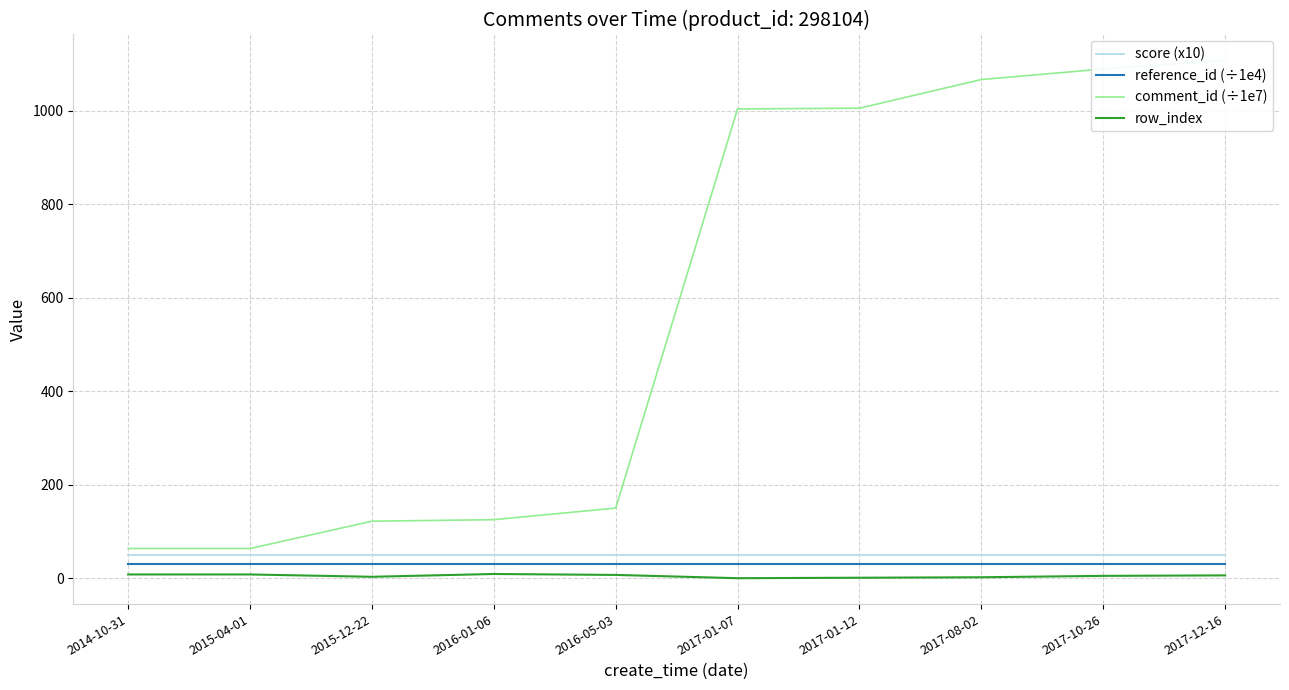

True or false: comment_id (÷1e7) and row_index intersect in this chart.

False